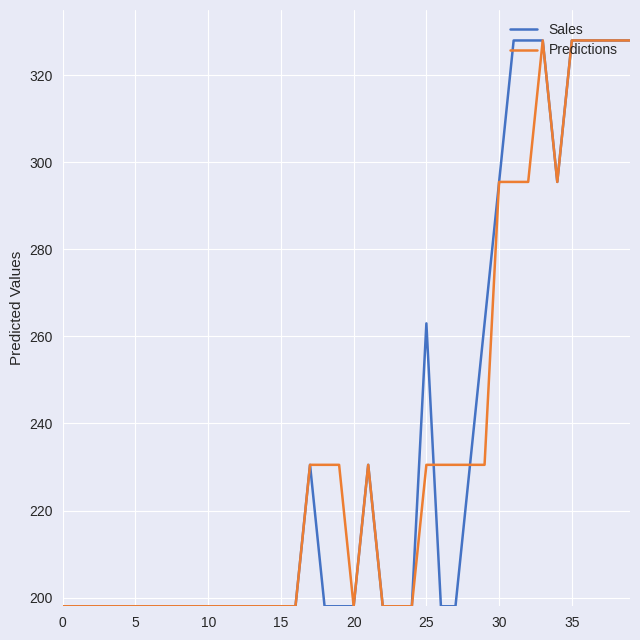

What are all the series names shown in the legend?

Sales, Predictions